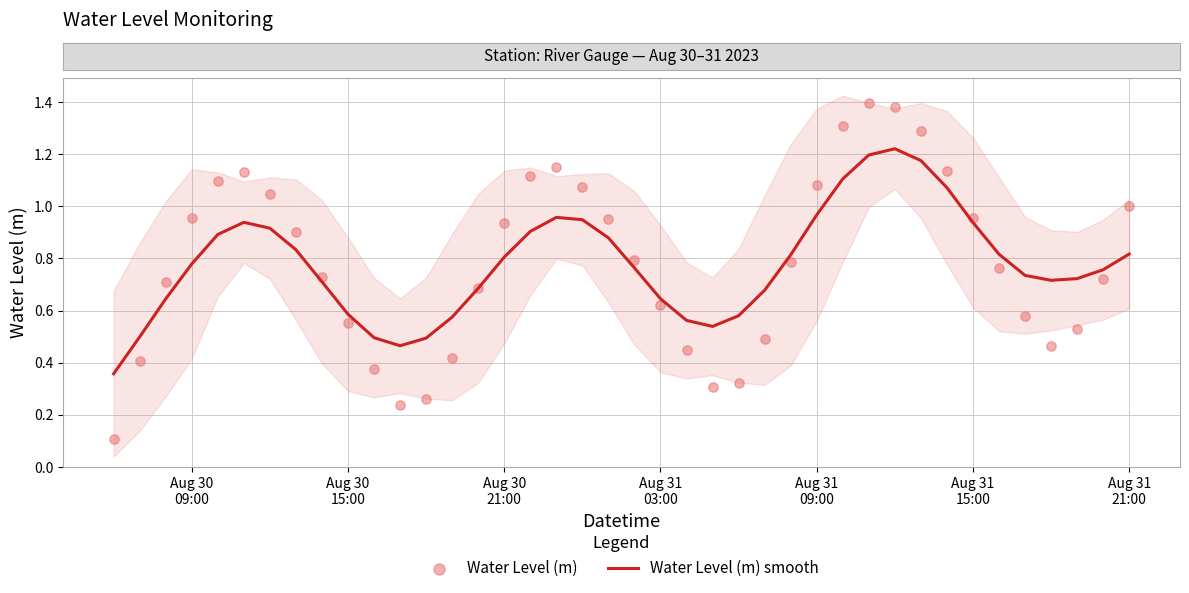

Which series contains the lowest Y value?

Water Level (m)